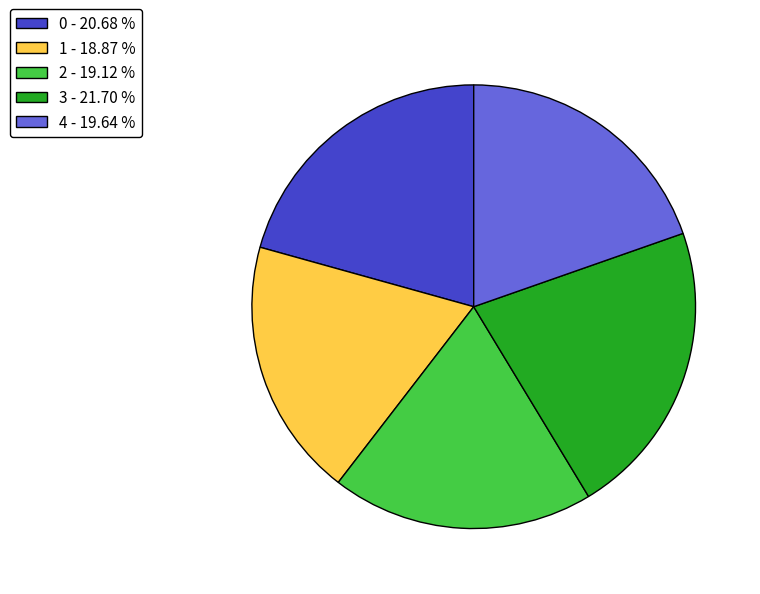

Combined, do 4 - 19.64 % and 1 - 18.87 % account for over 50%?

No